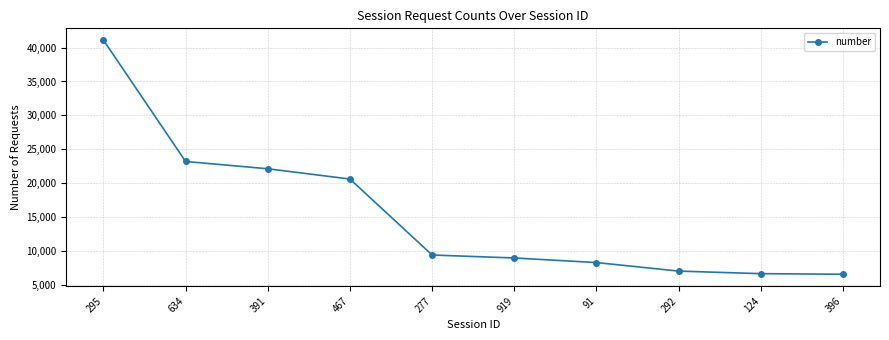

What is the smallest value displayed?

6571